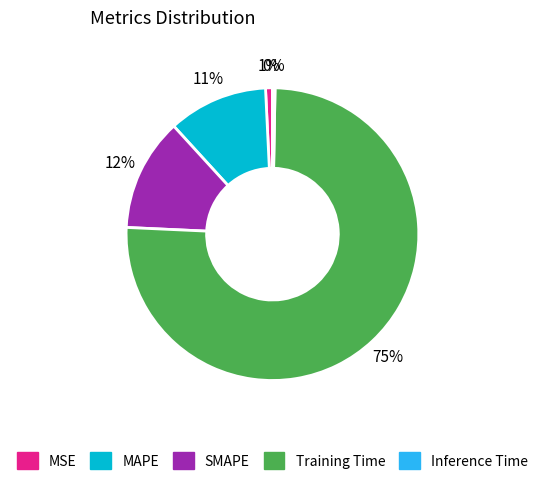

To the nearest percent, what portion does MAPE represent?

11%